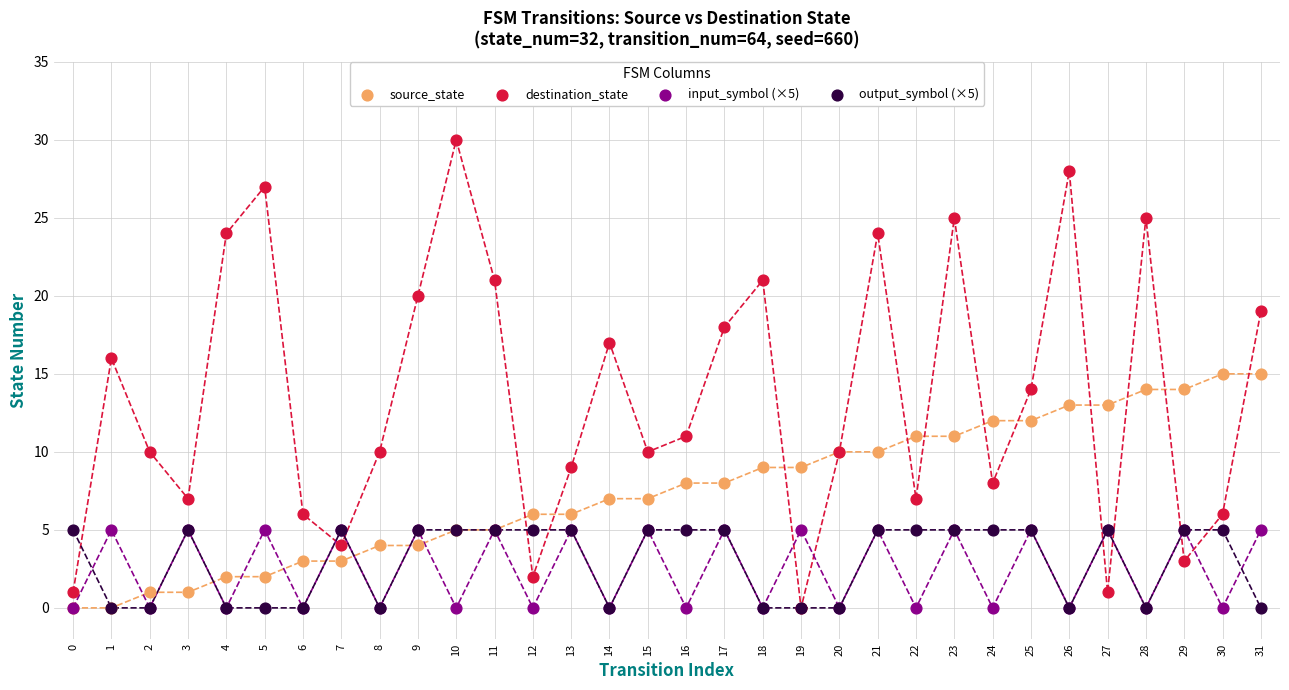

Which series has the widest spread of Y values?

destination_state